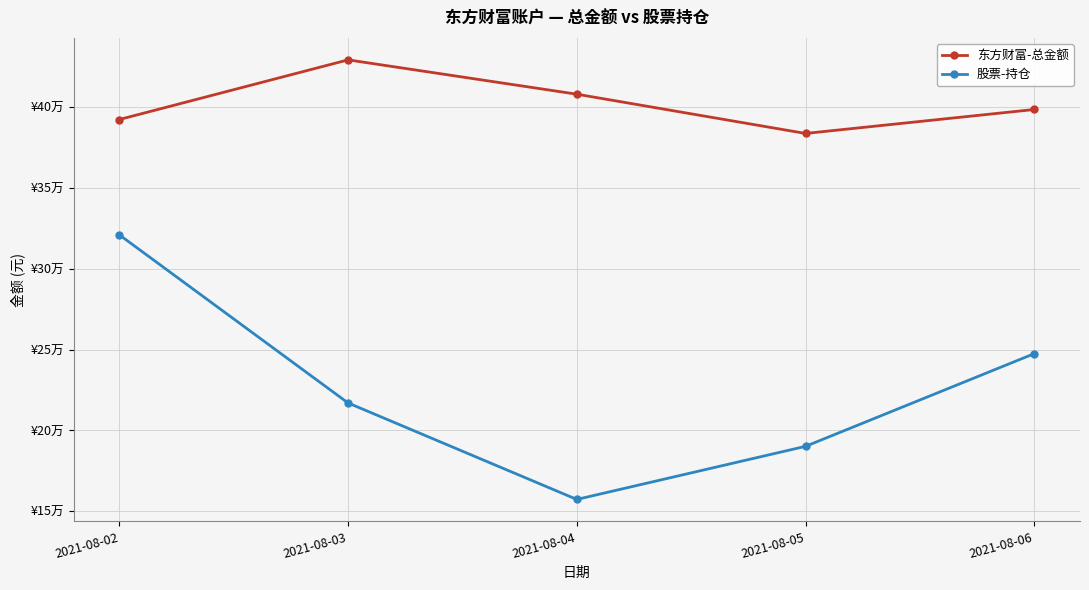

What are all the series names shown in the legend?

东方财富-总金额, 股票-持仓